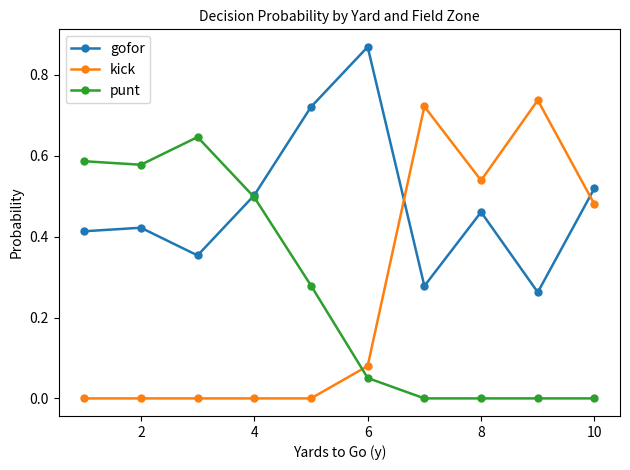

Rank the series by their maximum value, from highest to lowest.

gofor, kick, punt